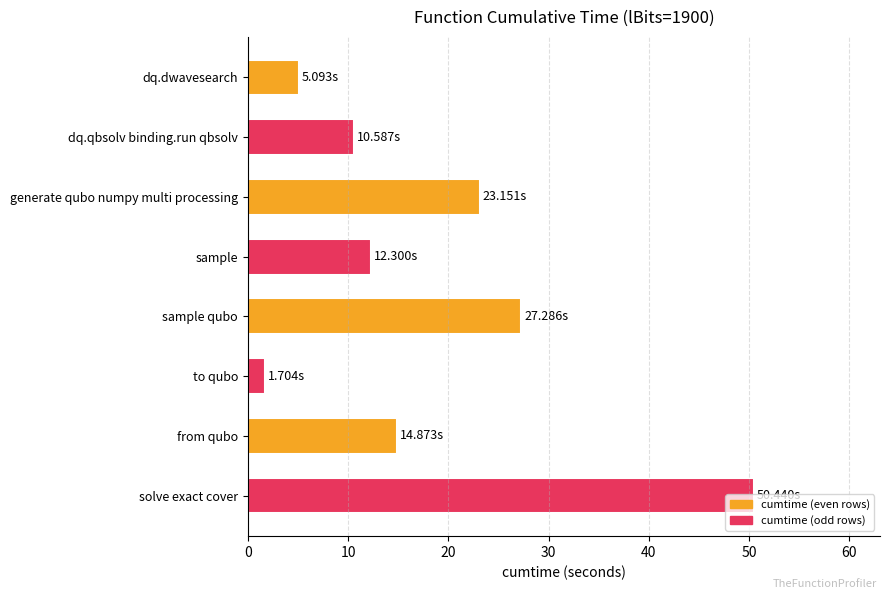

Which label corresponds to the smallest value in the chart?

to qubo